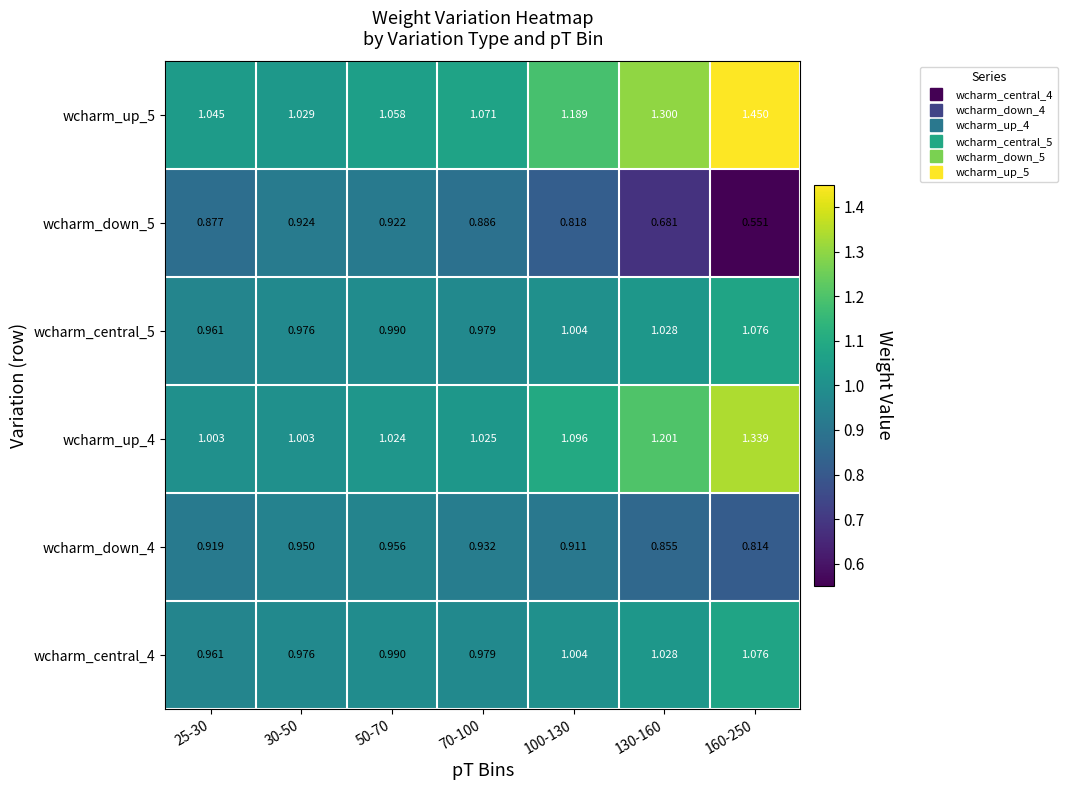

At which category is the sum across all series the highest?

160-250